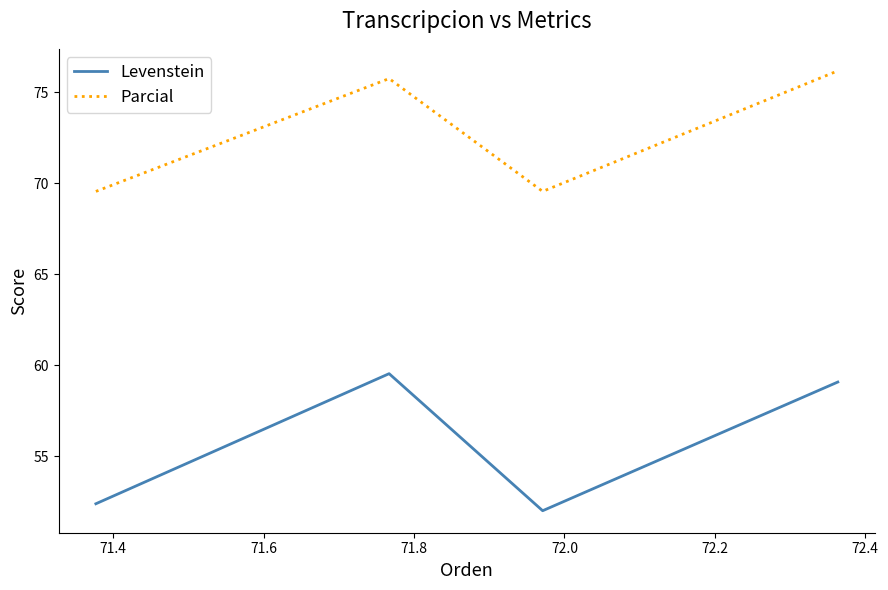

In Levenstein, how many points are lower than both neighbors (excluding endpoints)?

1